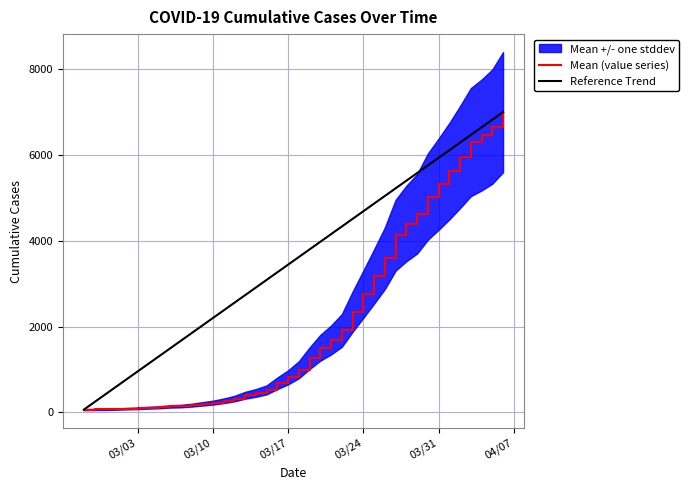

What is the difference between the maximum and second lowest values?

6927